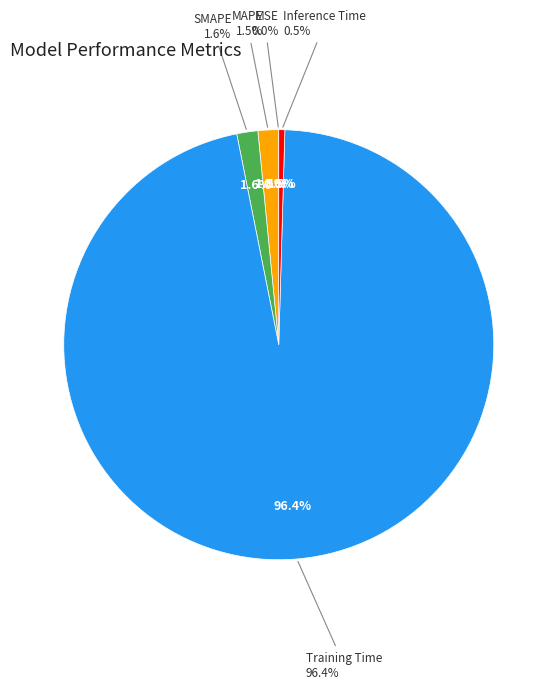

What is the total percentage of Inference Time and MSE?

0.5%